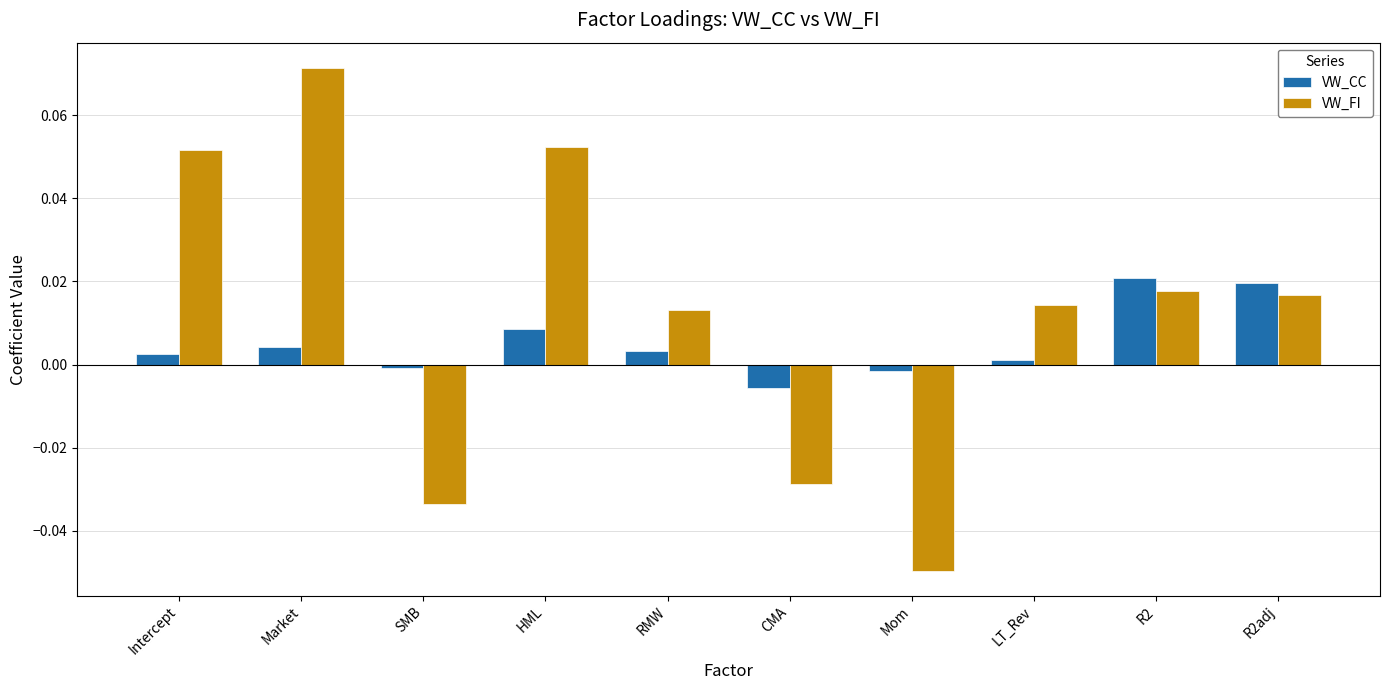

At which category is the sum across all series the highest?

Market